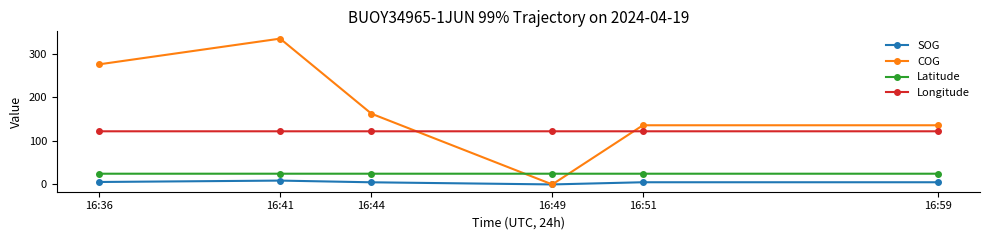

Rank the series at 16:51 from lowest to highest value.

SOG, Latitude, Longitude, COG